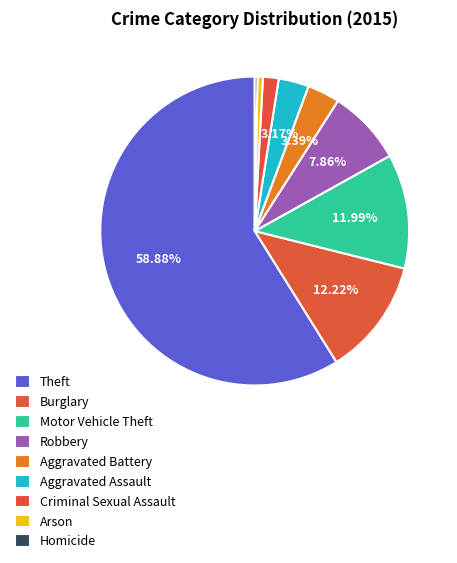

True or false: Aggravated Battery accounts for 3% of the total.

True